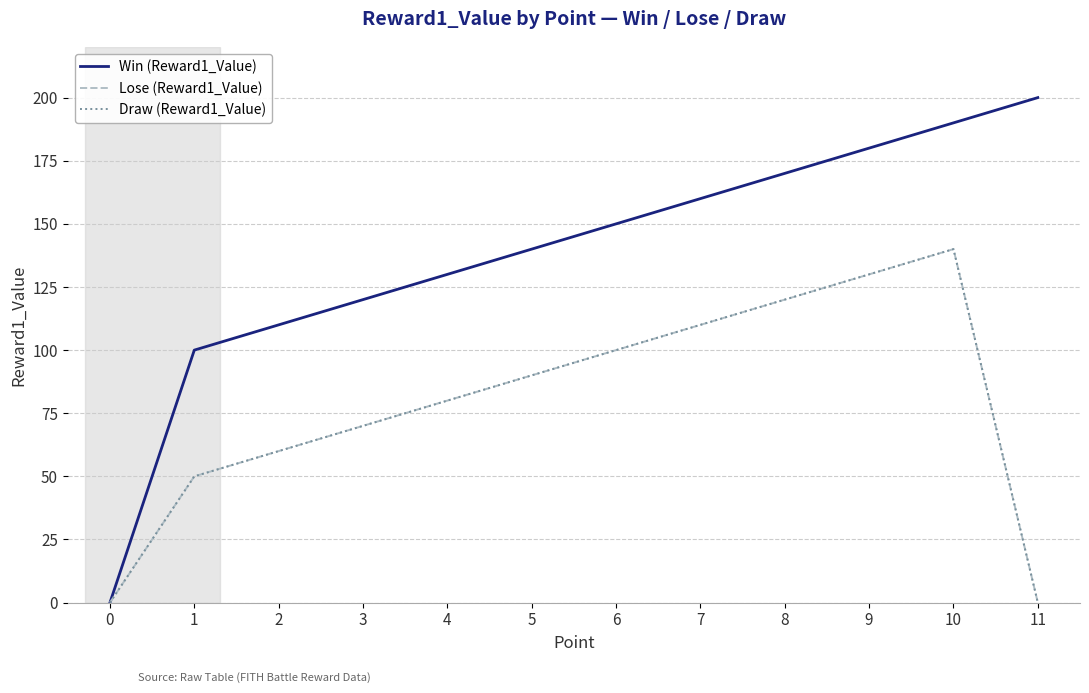

Reading left to right, transcribe all the data shown in this chart.

Win (Reward1_Value): 0	100	110	120	130	140	150	160	170	180	190	200
Lose (Reward1_Value): 0	50	60	70	80	90	100	110	120	130	140	0
Draw (Reward1_Value): 0	50	60	70	80	90	100	110	120	130	140	0